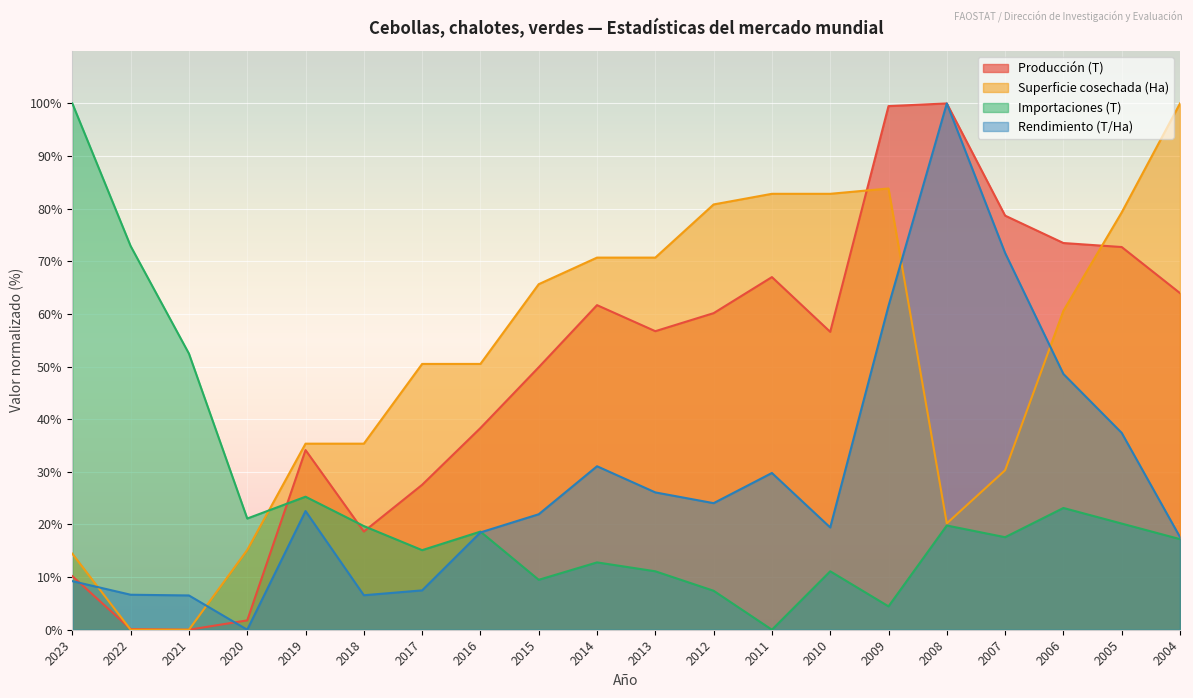

What is the approximate value of Rendimiento (T/Ha) at 2004?

17.6